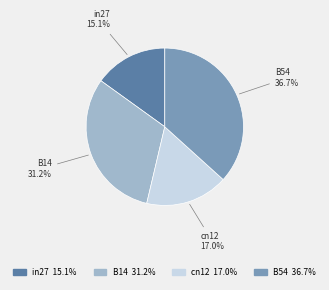

Is there any slice that represents more than half of the pie?

No